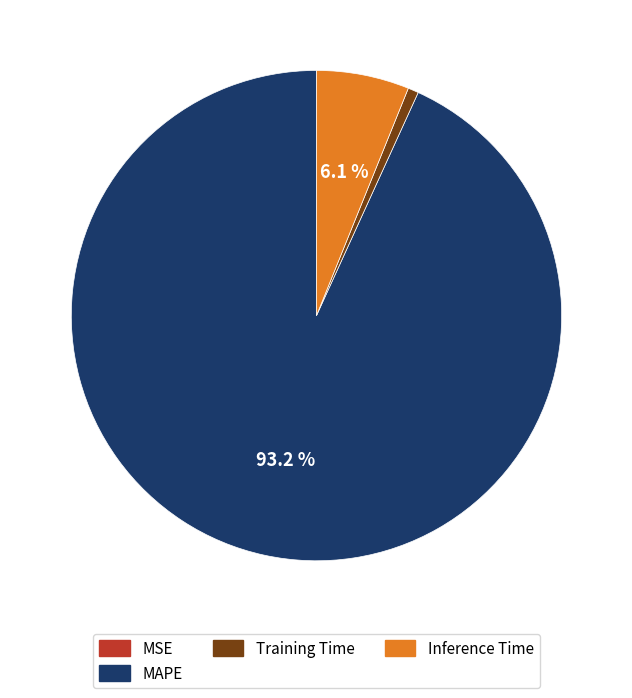

To the nearest percent, what is the difference between the largest and smallest slice percentages?

93%